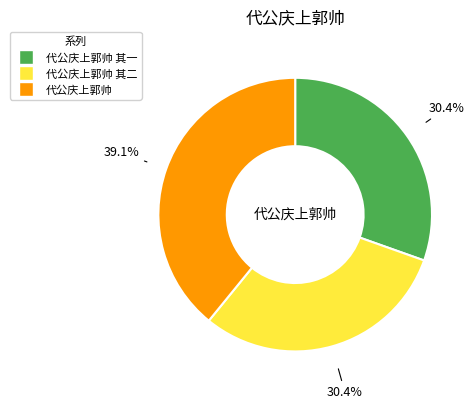

Is there any slice that represents more than half of the pie?

No